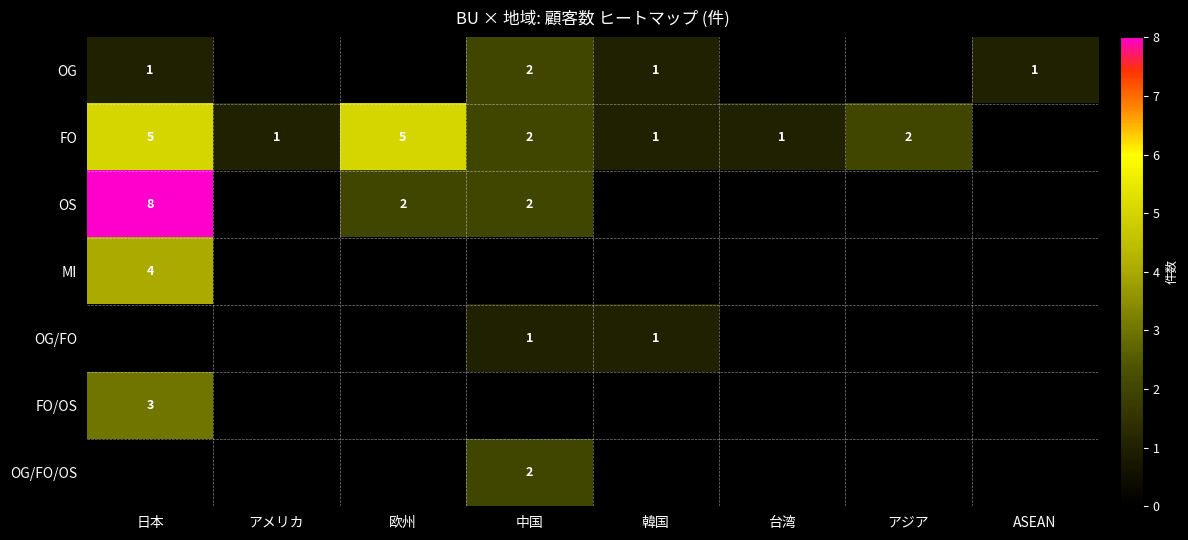

True or false: OG has a value of 2 at 中国.

True